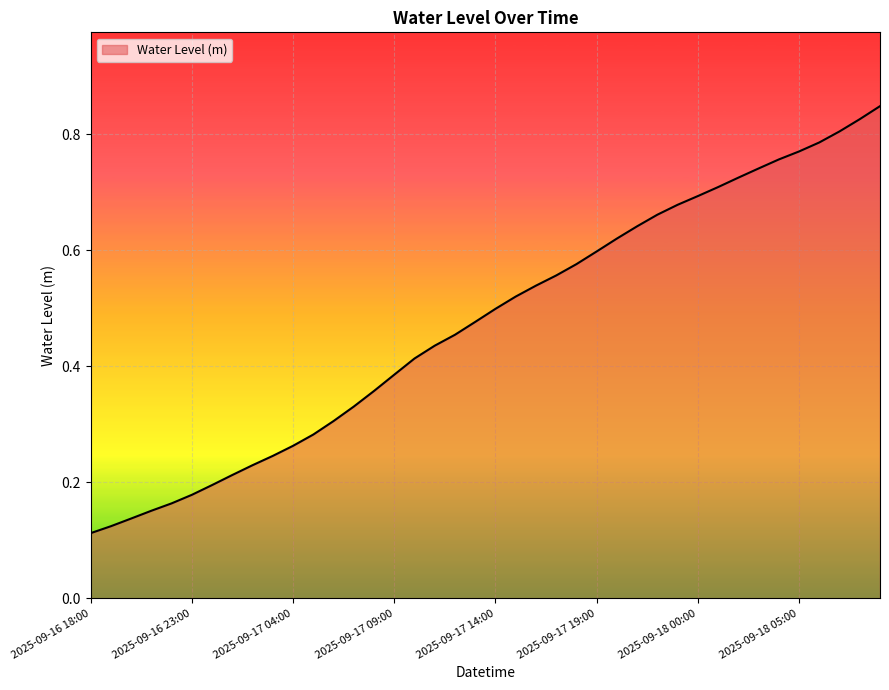

What is the sum of all values?

19.0